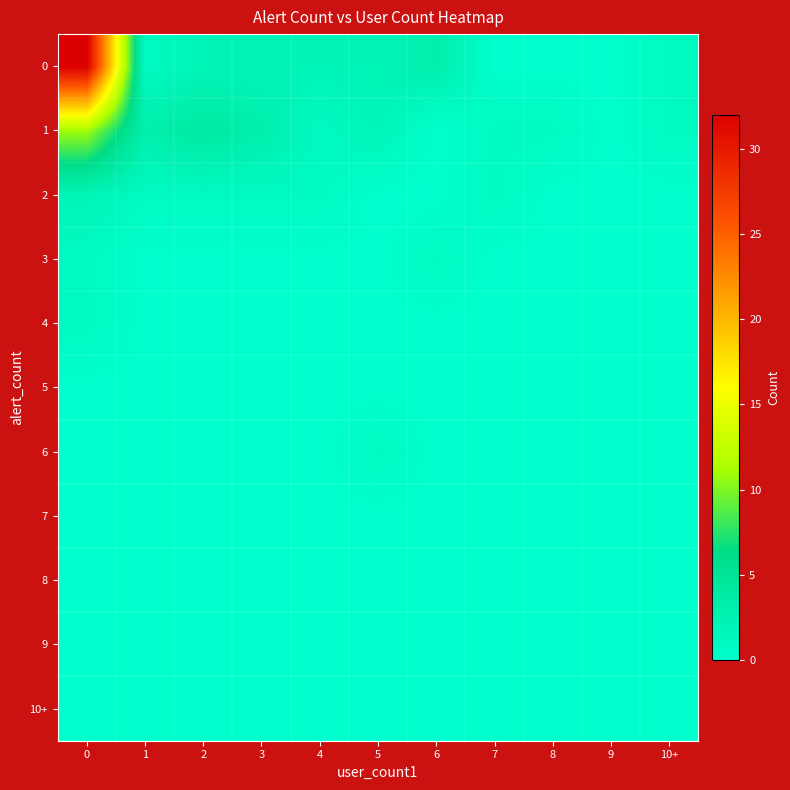

Reading left to right, list all the values displayed in this chart.

row_0: 0=0	1=0	2=0	3=0	4=0	5=0	6=0	7=0	8=0	9=0	10+=0
row_1: 0=0	1=0	2=0	3=0	4=0	5=0	6=0	7=0	8=0	9=0	10+=0
row_2: 0=0	1=0	2=0	3=0	4=0	5=0	6=0	7=0	8=0	9=0	10+=0
row_3: 0=0	1=0	2=0	3=0	4=0	5=0	6=0	7=0	8=0	9=0	10+=0
row_4: 0=0	1=0	2=0	3=0	4=0	5=1	6=0	7=0	8=0	9=0	10+=0
row_5: 0=0	1=0	2=0	3=0	4=0	5=0	6=0	7=0	8=0	9=0	10+=0
row_6: 0=1	1=0	2=0	3=0	4=0	5=0	6=0	7=0	8=0	9=0	10+=0
row_7: 0=1	1=0	2=0	3=0	4=0	5=0	6=1	7=0	8=0	9=0	10+=0
row_8: 0=2	1=1	2=1	3=1	4=1	5=0	6=0	7=1	8=0	9=0	10+=0
row_9: 0=11	1=3	2=4	3=3	4=1	5=2	6=0	7=1	8=1	9=0	10+=1
row_10: 0=32	1=1	2=2	3=2	4=2	5=2	6=3	7=0	8=0	9=0	10+=1